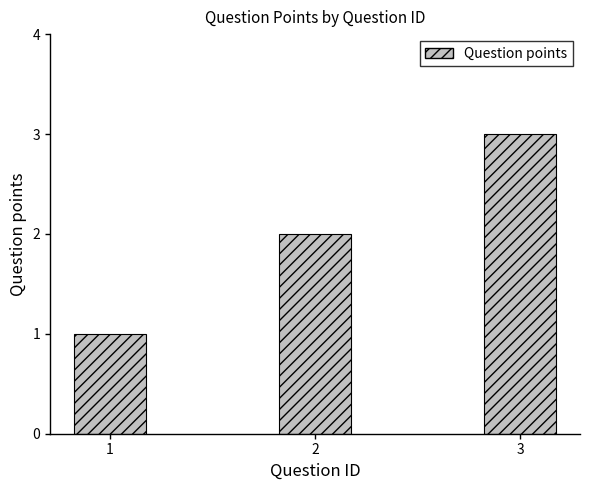

What is the change in value from 2 to 3?

+1